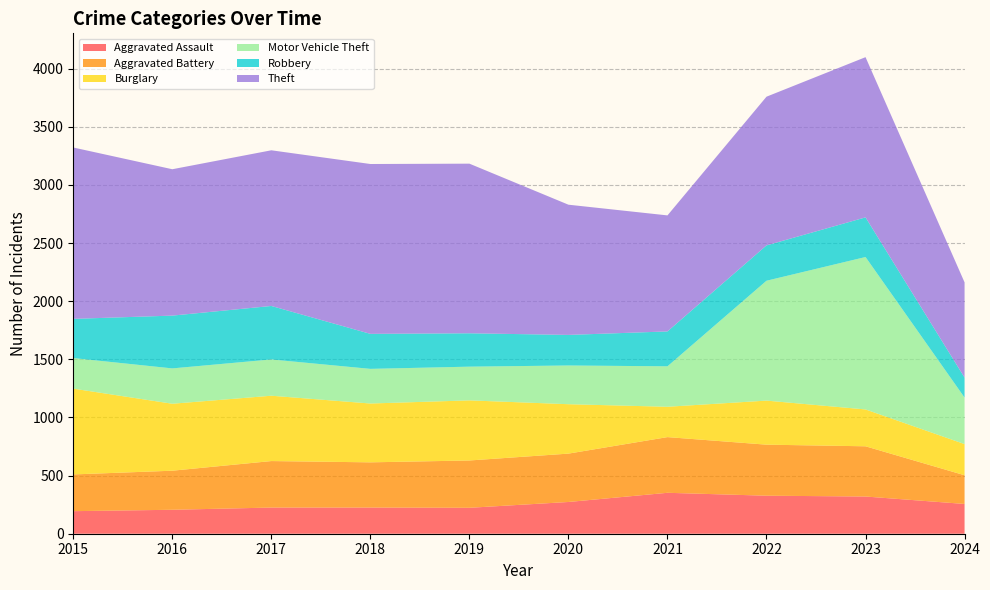

Reading right to left, what are all the values shown in this chart?

Aggravated Assault: 2024=256	2023=320	2022=327	2021=352	2020=273	2019=223	2018=225	2017=225	2016=206	2015=194
Aggravated Battery: 2024=247	2023=432	2022=439	2021=479	2020=416	2019=407	2018=389	2017=400	2016=336	2015=316
Burglary: 2024=268	2023=317	2022=379	2021=261	2020=425	2019=517	2018=506	2017=562	2016=576	2015=738
Motor Vehicle Theft: 2024=400	2023=1311	2022=1031	2021=348	2020=333	2019=290	2018=298	2017=312	2016=304	2015=263
Robbery: 2024=172	2023=341	2022=304	2021=300	2020=263	2019=287	2018=301	2017=460	2016=454	2015=337
Theft: 2024=819	2023=1378	2022=1279	2021=998	2020=1120	2019=1459	2018=1461	2017=1339	2016=1259	2015=1474